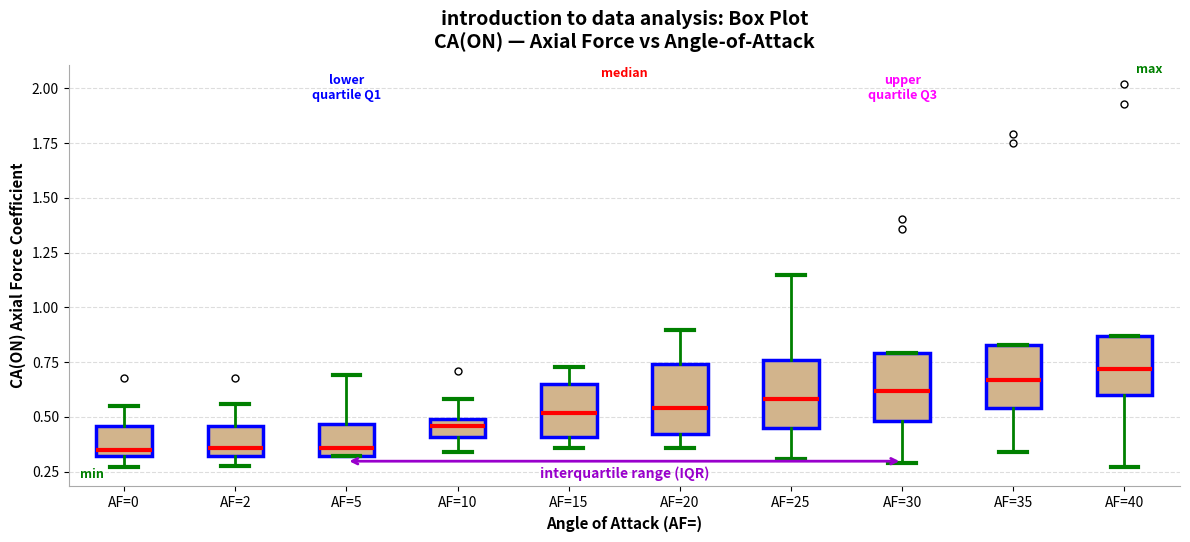

Reading left to right, transcribe this box plot: for each box, give where its median line is, the range the box spans, and where its two whiskers end, as read against the y-axis. The values are not printed on the chart, so give them approximately, as read against the axis.

AF=0: median 0.35, box 0.30 to 0.45, whiskers 0.25 to 0.55
AF=2: median 0.35, box 0.30 to 0.45, whiskers 0.30 (just below the box's lower edge) to 0.55
AF=5: median 0.35, box 0.30 to 0.45, whiskers 0.30 to 0.70
AF=10: median 0.45, box 0.40 to 0.50, whiskers 0.35 to 0.60
AF=15: median 0.50, box 0.40 to 0.65, whiskers 0.35 to 0.75
AF=20: median 0.55, box 0.40 to 0.75, whiskers 0.35 to 0.90
AF=25: median 0.60, box 0.45 to 0.75, whiskers 0.30 to 1.15
AF=30: median 0.60, box 0.50 to 0.80, whiskers 0.30 to 0.80
AF=35: median 0.65, box 0.55 to 0.85, whiskers 0.35 to 0.85
AF=40: median 0.70, box 0.60 to 0.85, whiskers 0.25 to 0.85